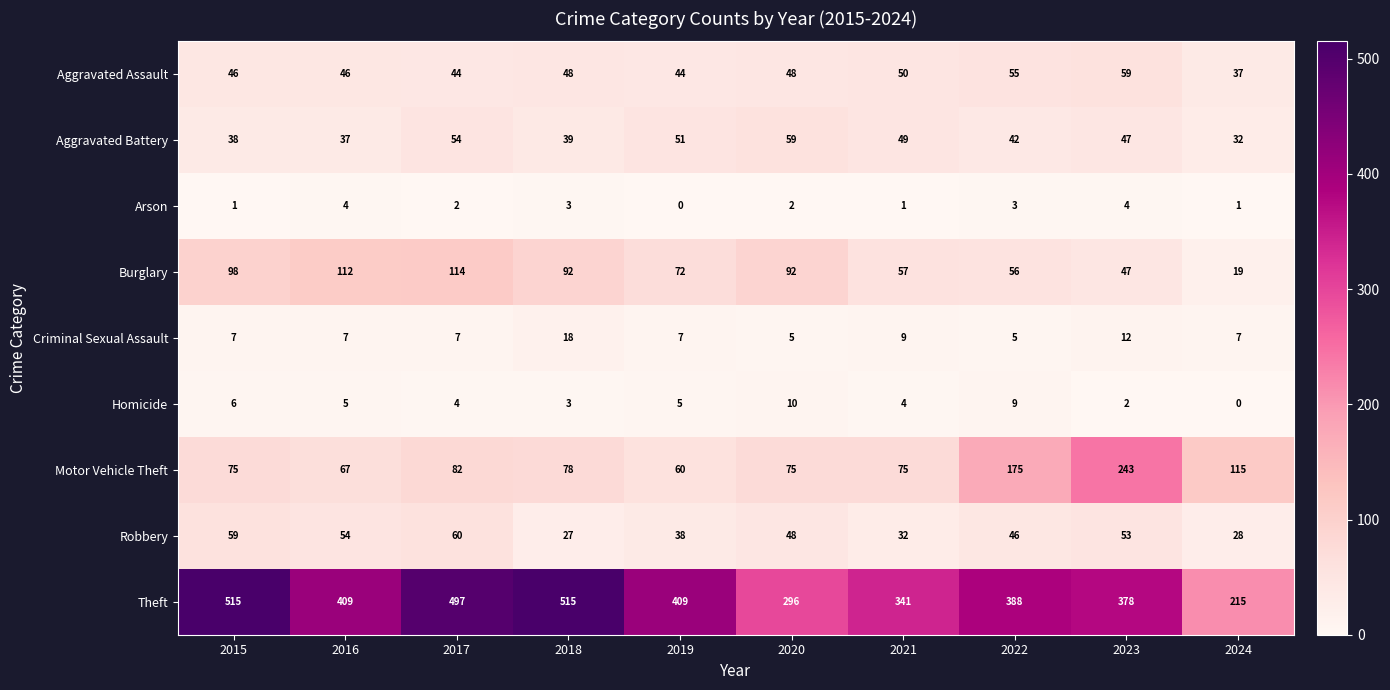

How many Homicide values are between 3 and 6?

6